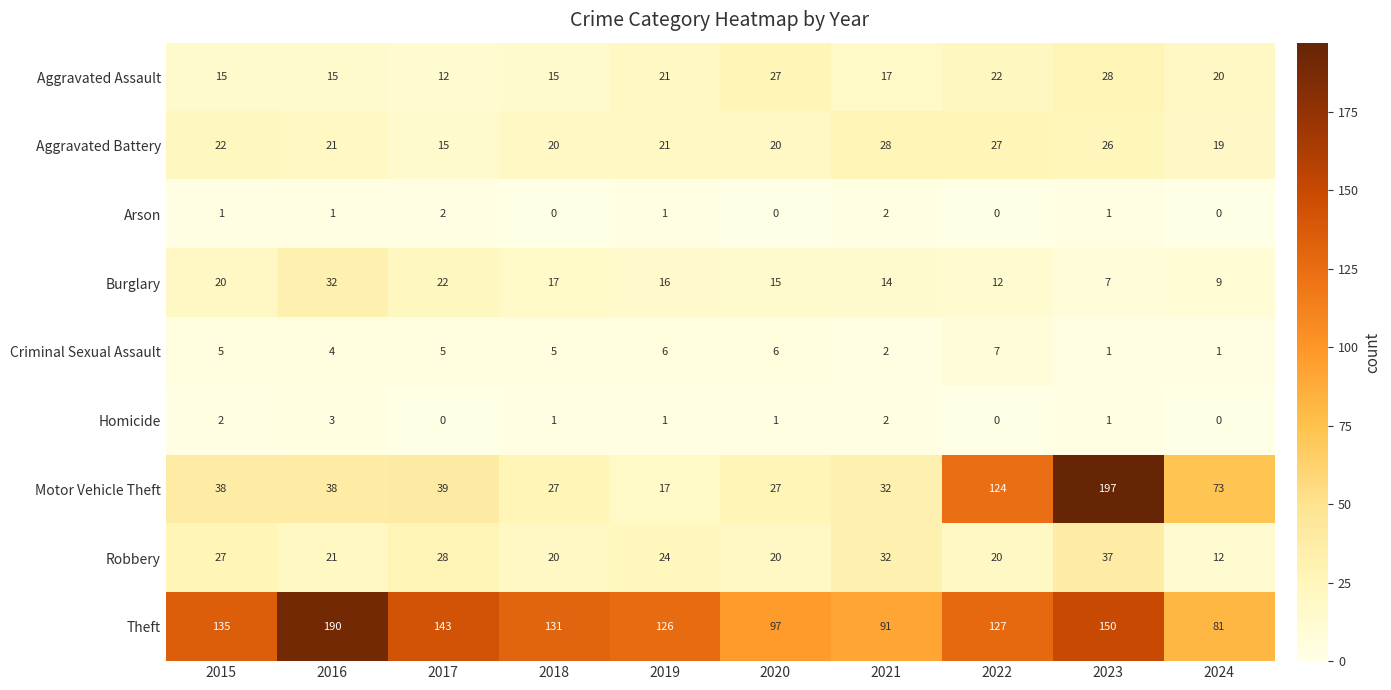

At which category is the sum across all series the highest?

2023